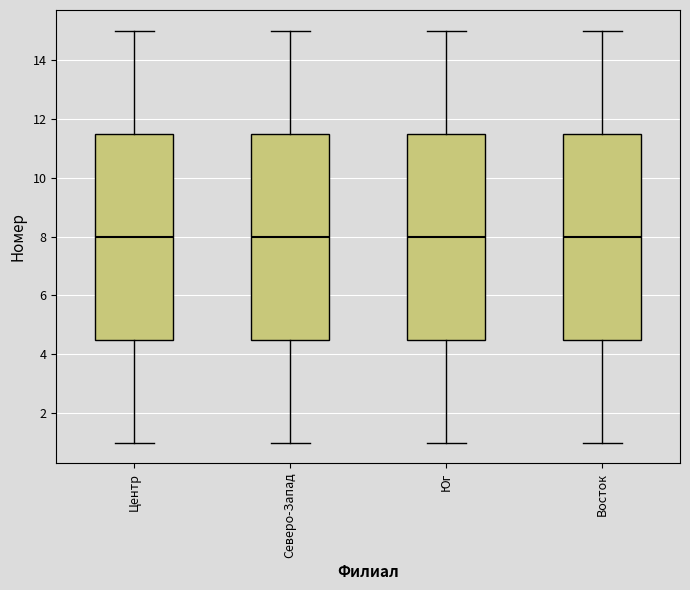

Reading left to right, transcribe this box plot: for each box, give where its median line is, the range the box spans, and where its two whiskers end, as read against the y-axis. The values are not printed on the chart, so give them approximately, as read against the axis.

Центр: median 8.0, box 4.6 to 11.6, whiskers 1.0 to 15.0
Северо-Запад: median 8.0, box 4.6 to 11.6, whiskers 1.0 to 15.0
Юг: median 8.0, box 4.6 to 11.6, whiskers 1.0 to 15.0
Восток: median 8.0, box 4.6 to 11.6, whiskers 1.0 to 15.0